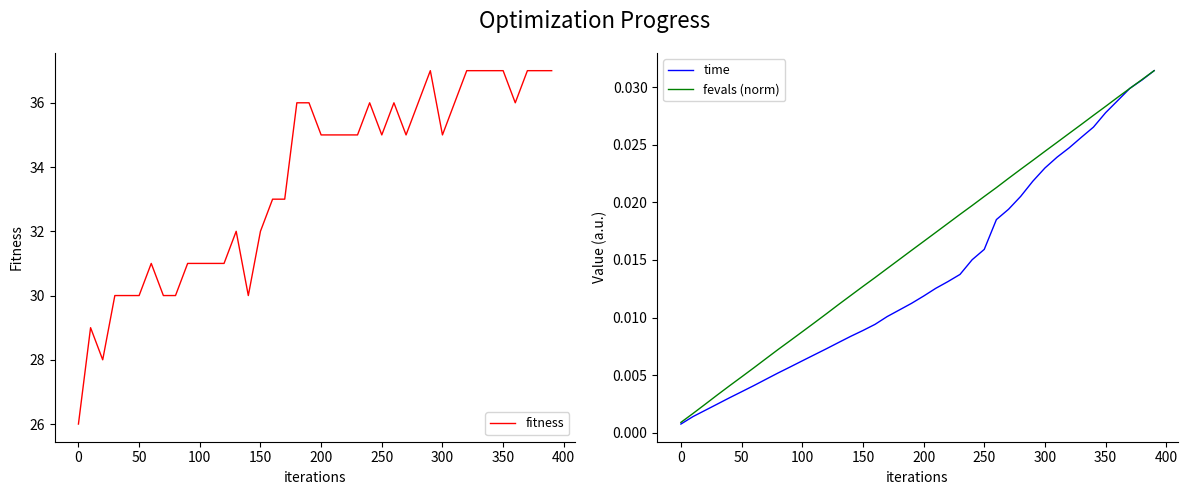

The fitness series shows 50 at 200. True or false?

False